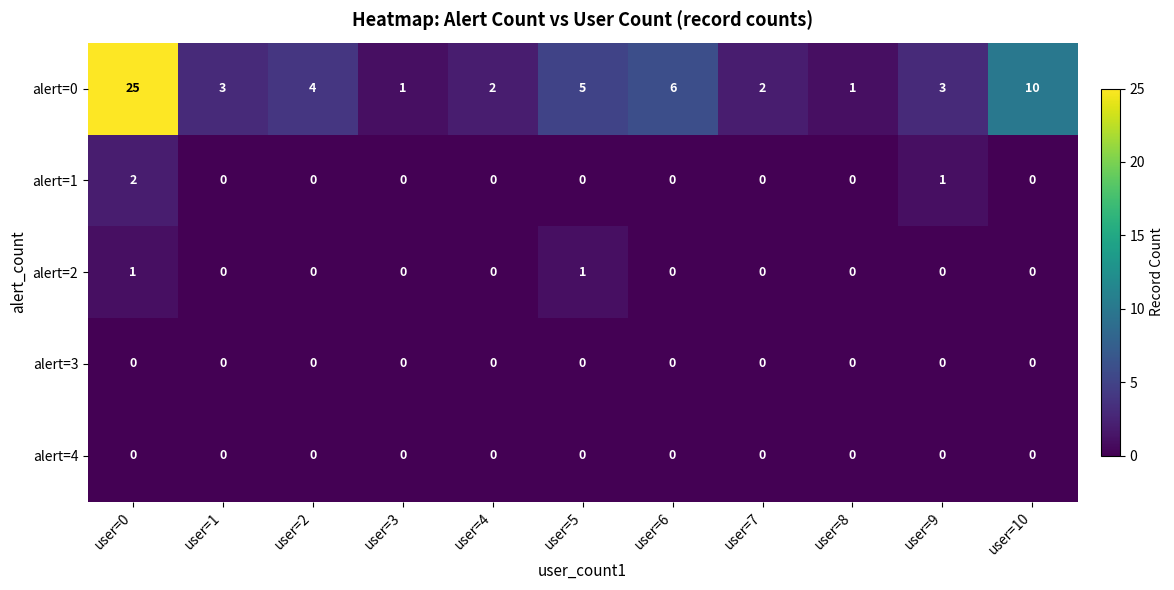

Between user=0 and user=5, which series saw the biggest shift?

alert=0